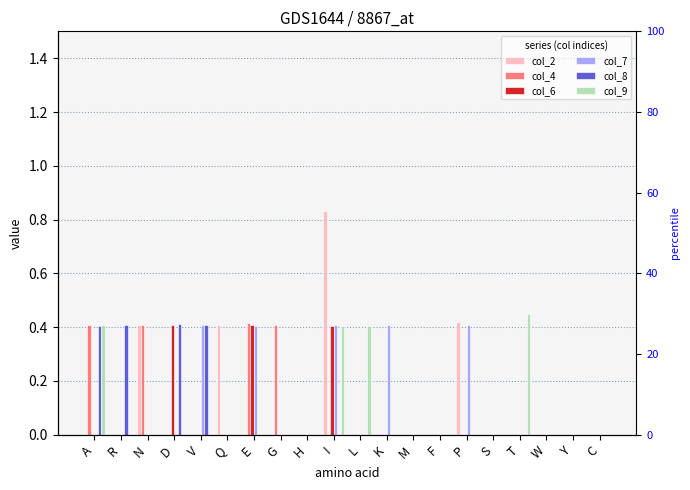

What are all the series names shown in the legend?

col_2, col_4, col_6, col_7, col_8, col_9